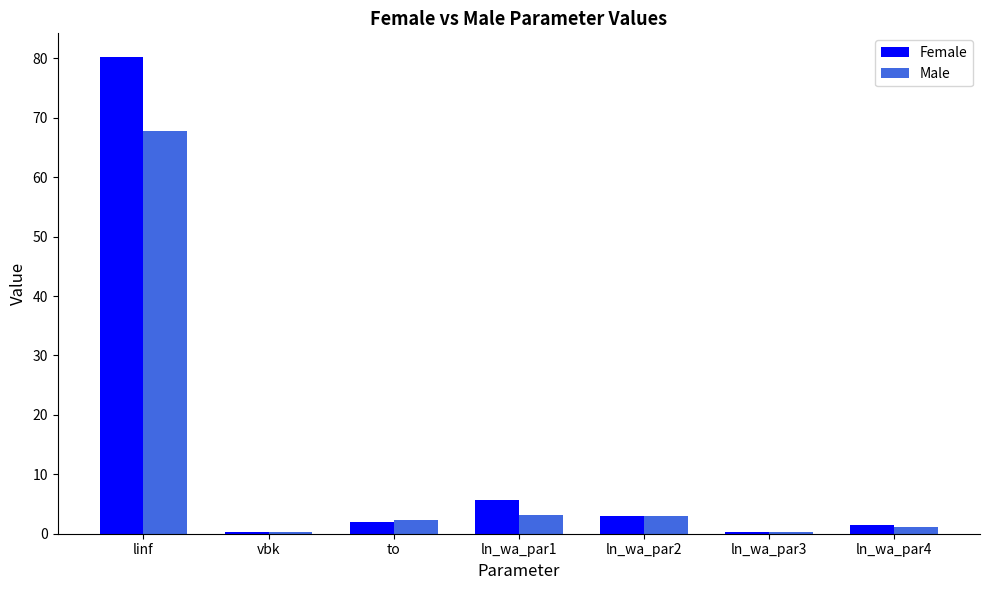

What are all the series names shown in the legend?

Female, Male